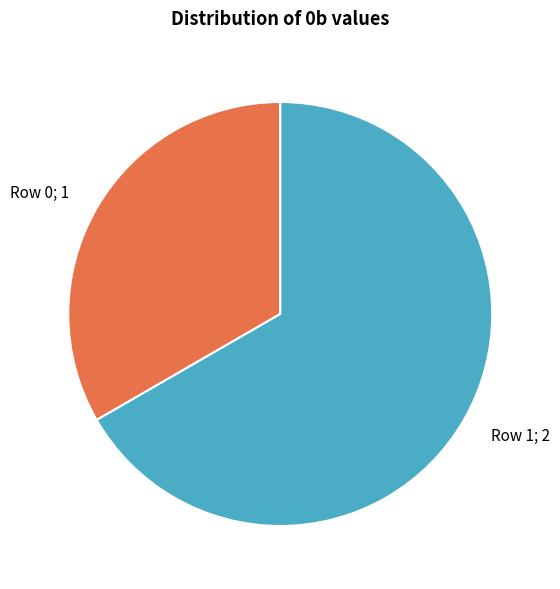

Is there a majority slice in this chart?

Yes